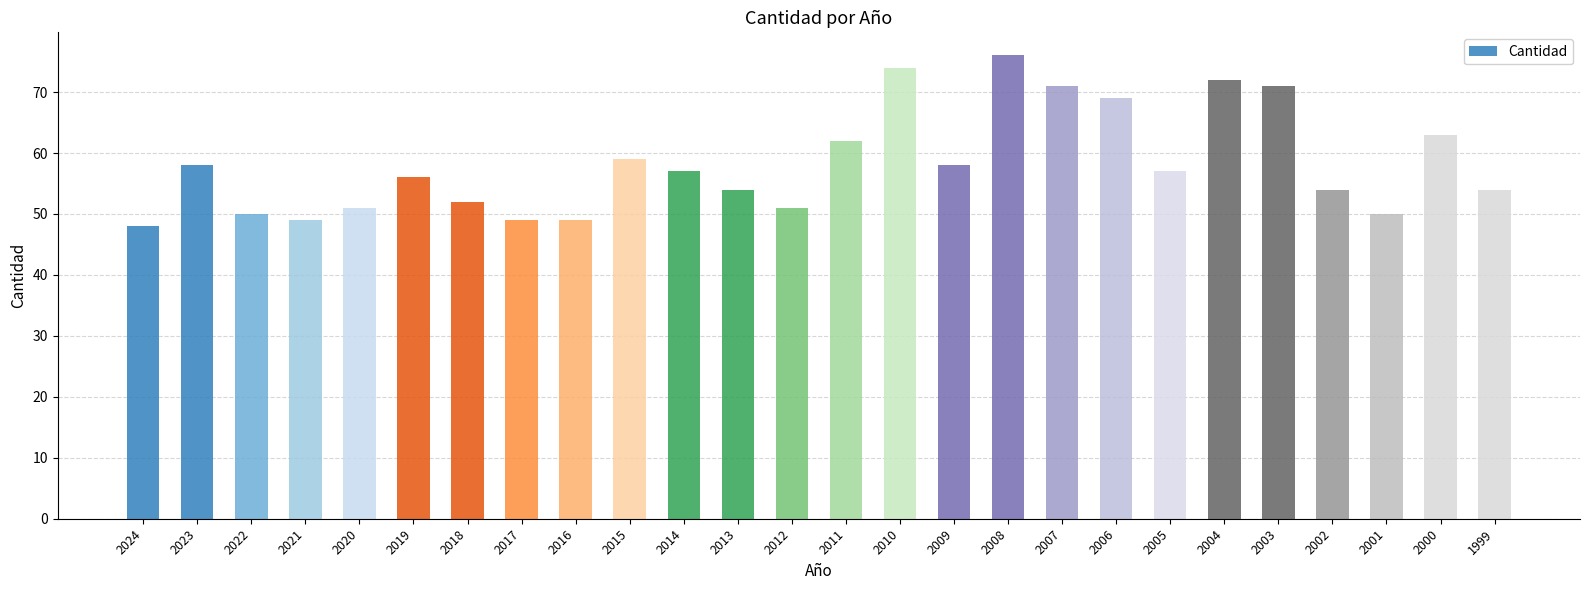

Approximately how many times larger is the value at 2019 compared to 2018?

1.1